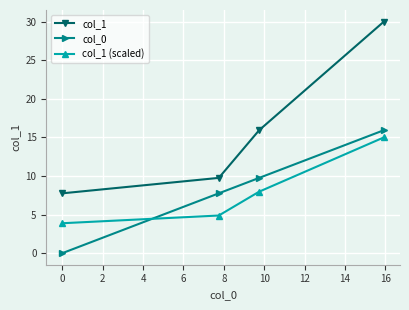

Which series has the largest range (max minus min)?

col_1